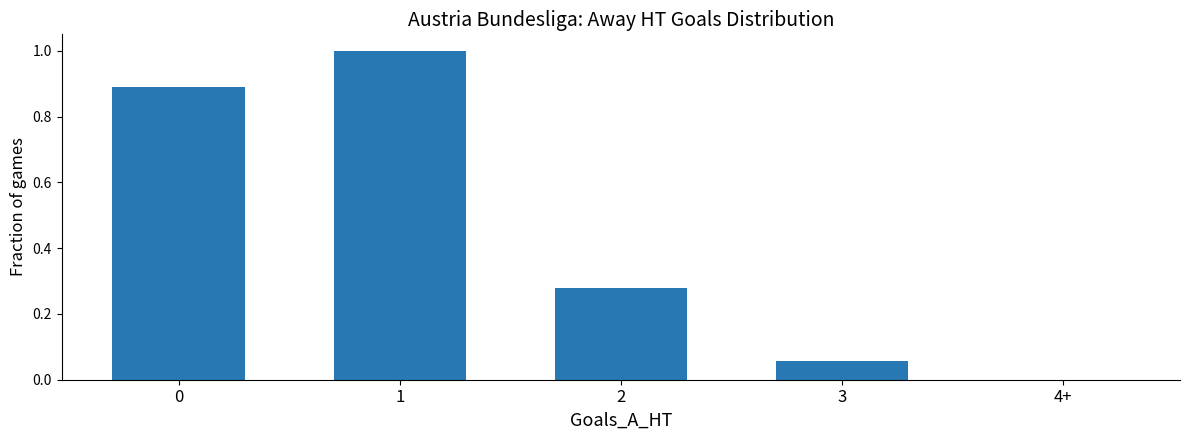

What is the greatest value displayed?

1.0